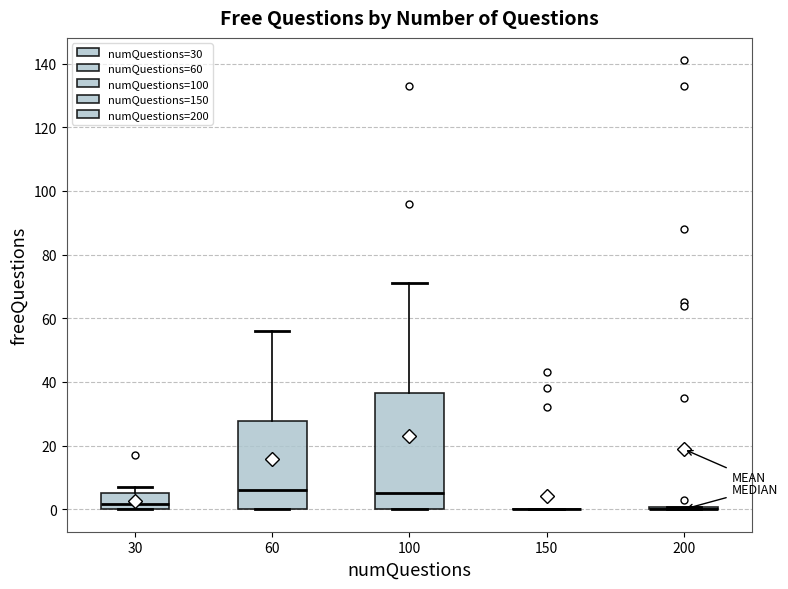

Reading left to right, transcribe this box plot: for each box, give where its median line is, the range the box spans, and where its two whiskers end, as read against the y-axis. The values are not printed on the chart, so give them approximately, as read against the axis.

30: median 2, box 0 to 6, whiskers 0 to 8
60: median 6, box 0 to 28, whiskers 0 to 56
100: median 6, box 0 to 36, whiskers 0 to 72
150: box collapsed to a line at 0, whiskers 0 to 0
200: box collapsed to a line at 0, whiskers 0 to 0